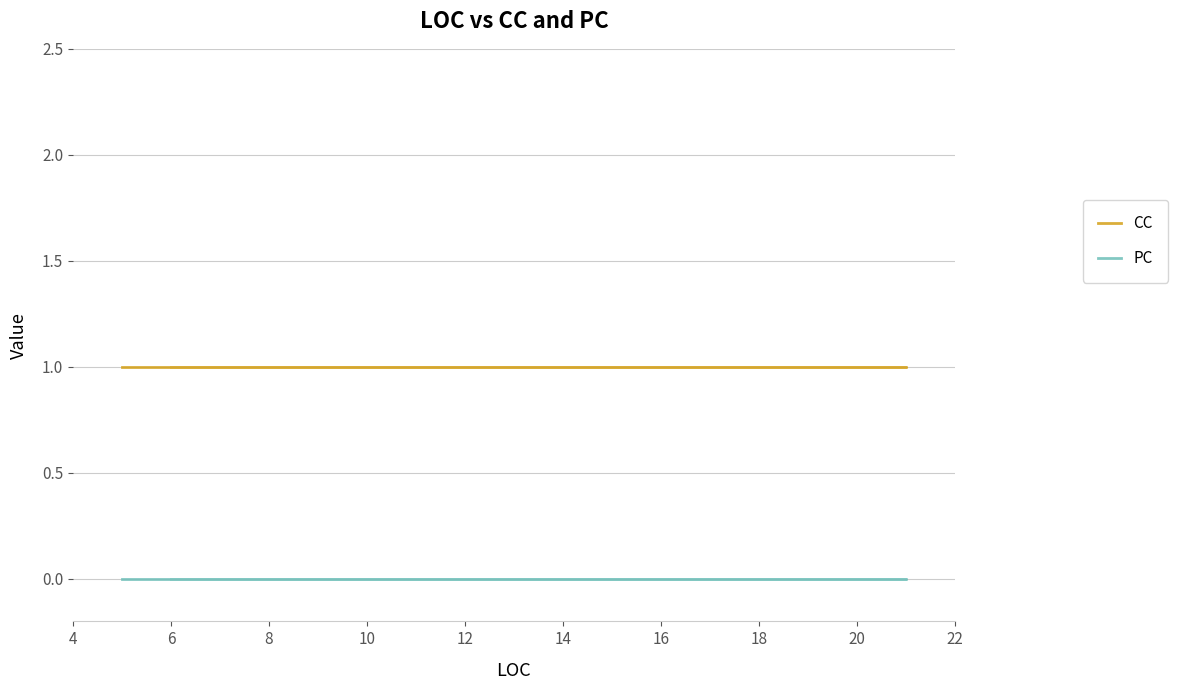

What is the value of the CC point at the 5th from the left?

1